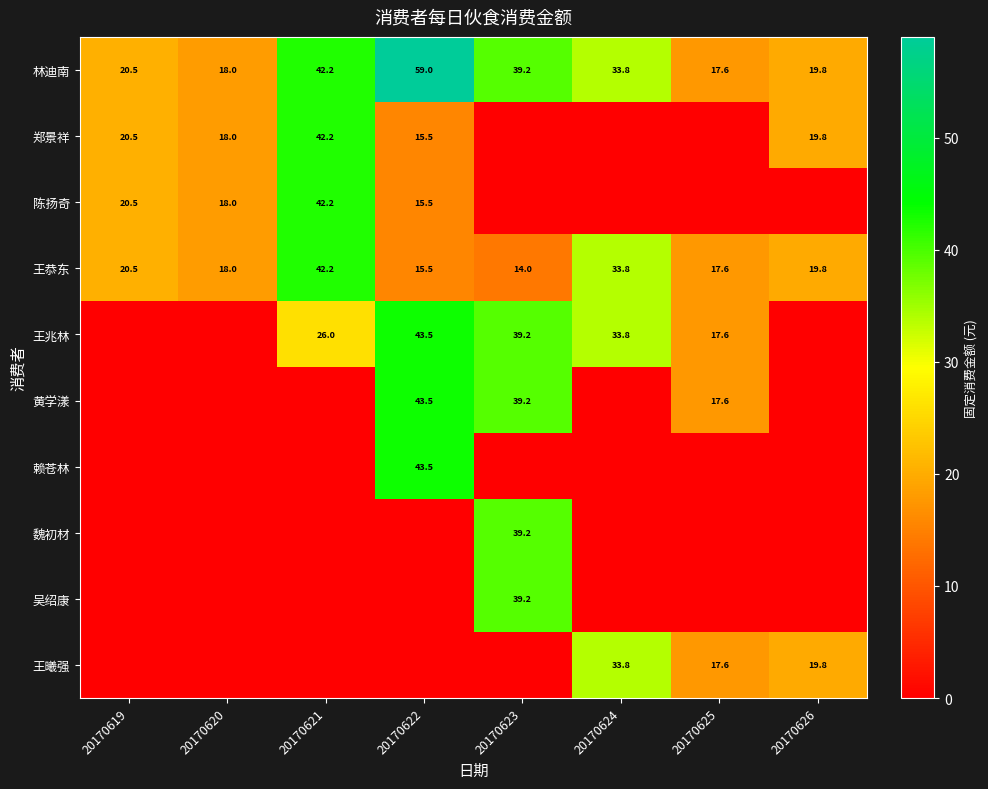

Is the value of 郑景祥 at 20170619 greater than the value of 王恭东 at 20170621?

No